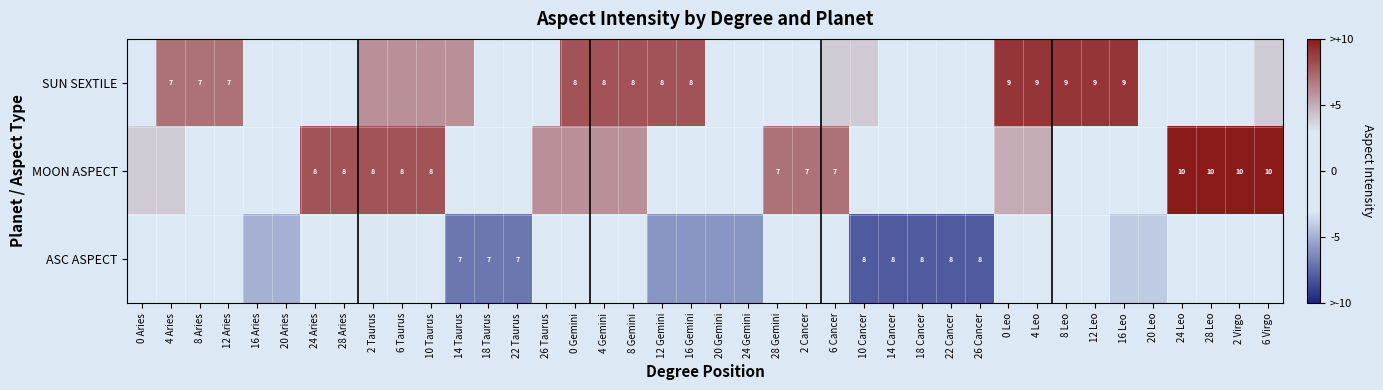

How many ASC ASPECT values are between -6 and 0?

32